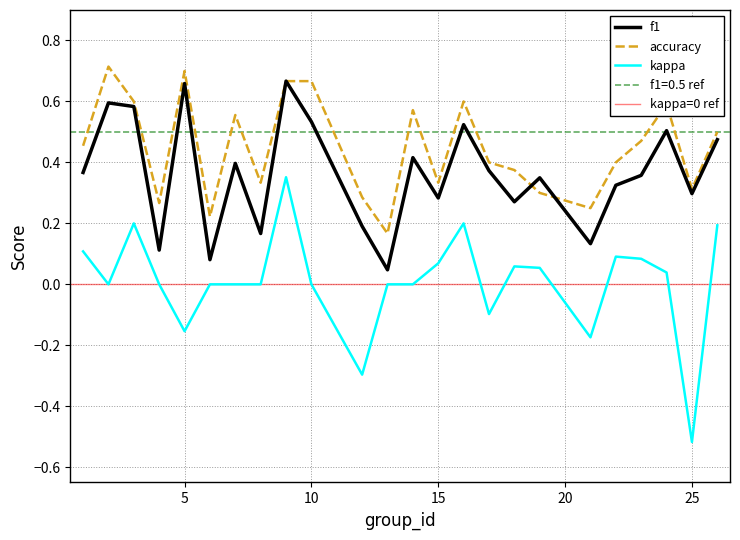

What is the spread (max minus min) of values at 8?

0.3